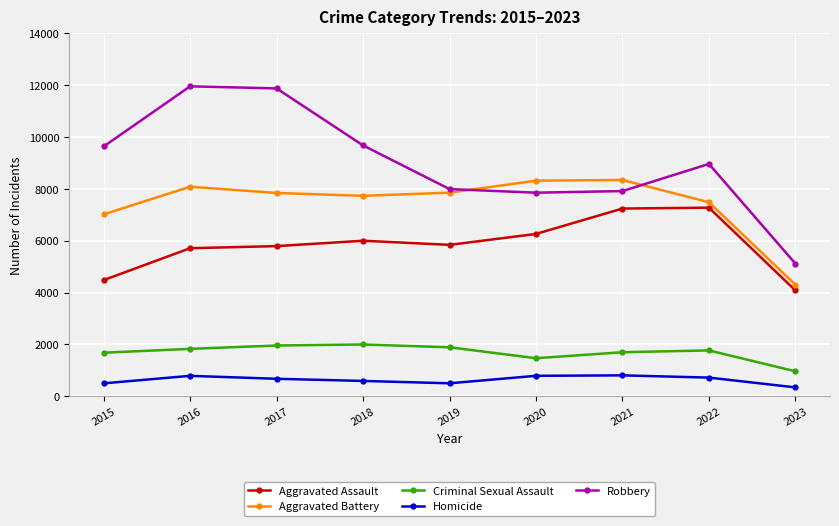

How many lines are shown in the chart?

5